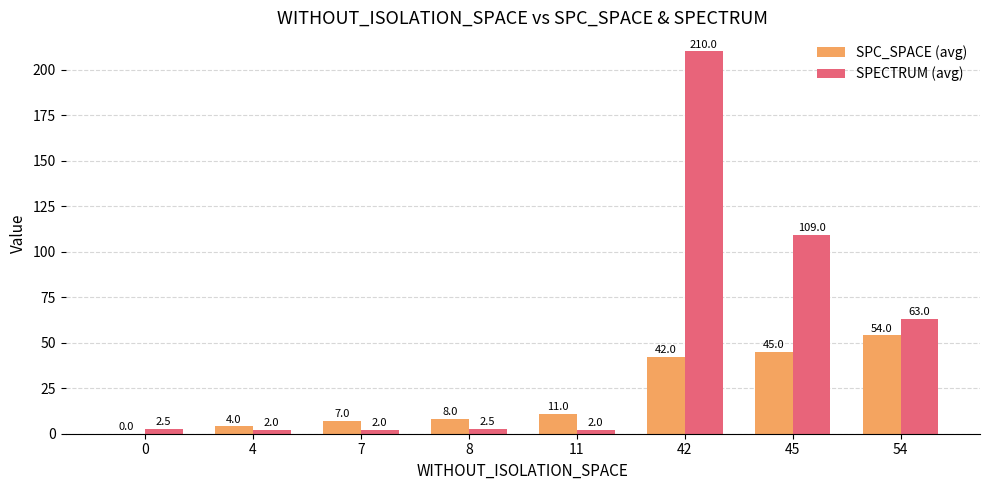

What is the sum of all SPECTRUM (avg) values?

393.0